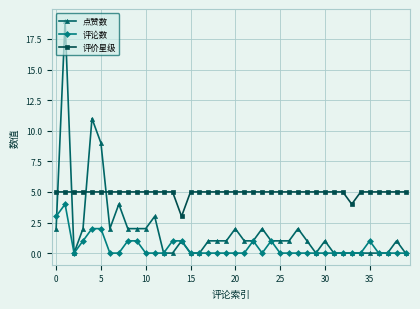

Which series has the largest total across all categories?

评价星级